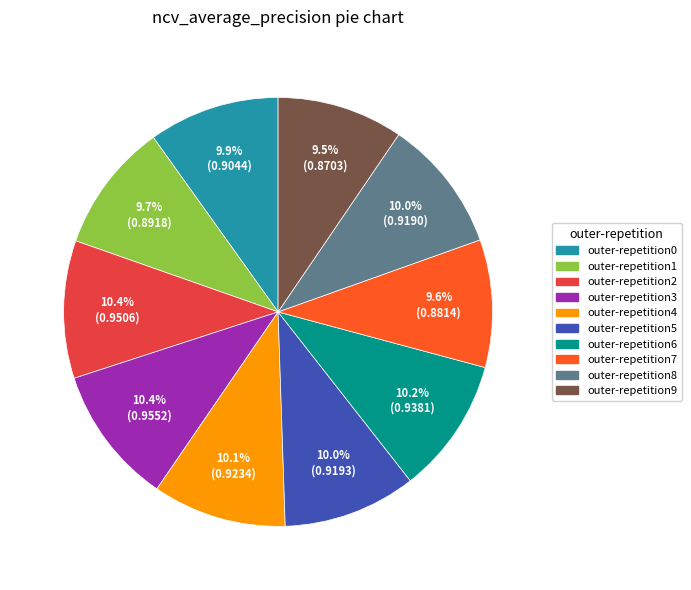

To the nearest percent, what is the combined percentage of outer-repetition8 and outer-repetition2?

20%